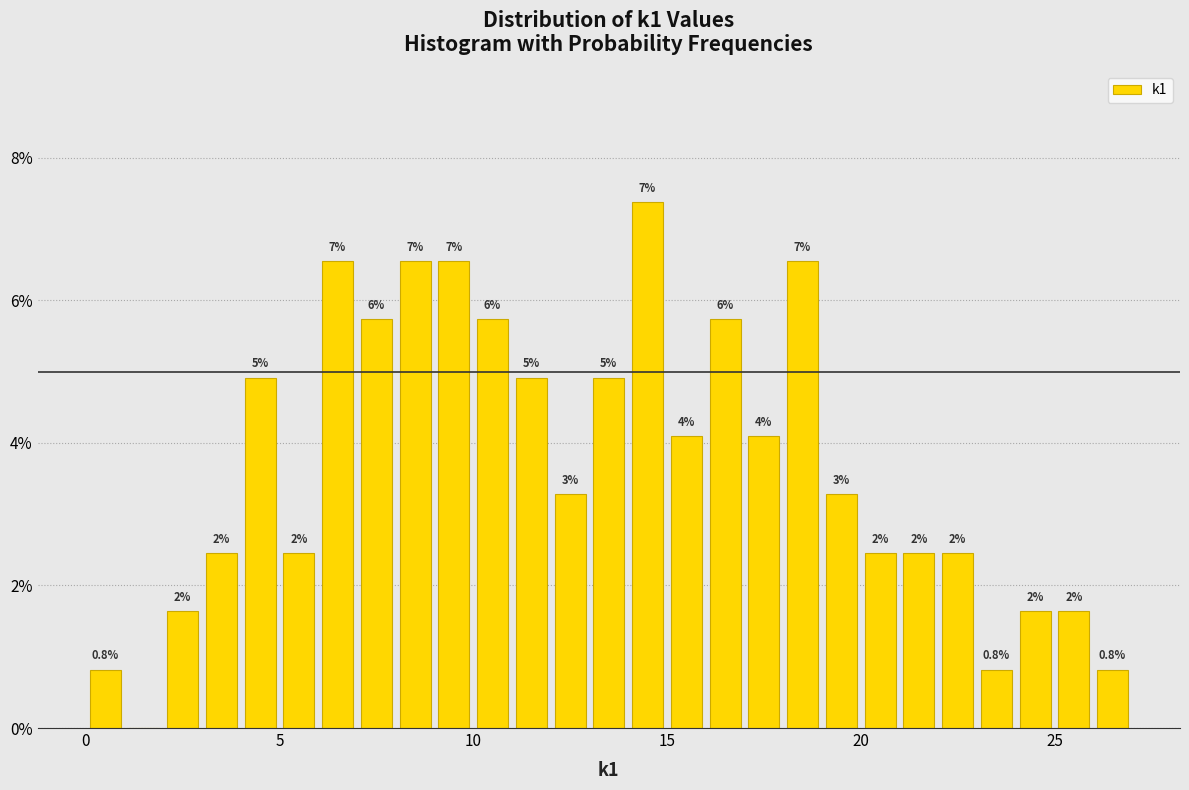

Read against the x-axis, roughly where is the centre of the tallest bar?

14.5